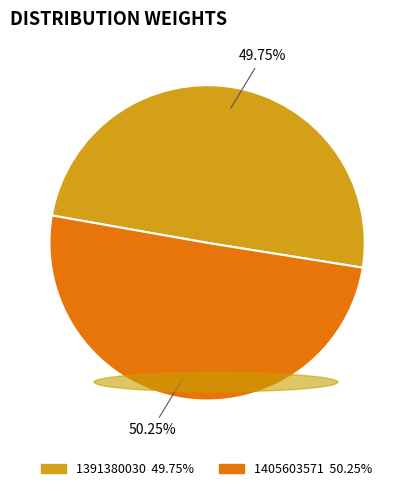

The 1405603571 slice represents 40% of the pie. True or false?

False